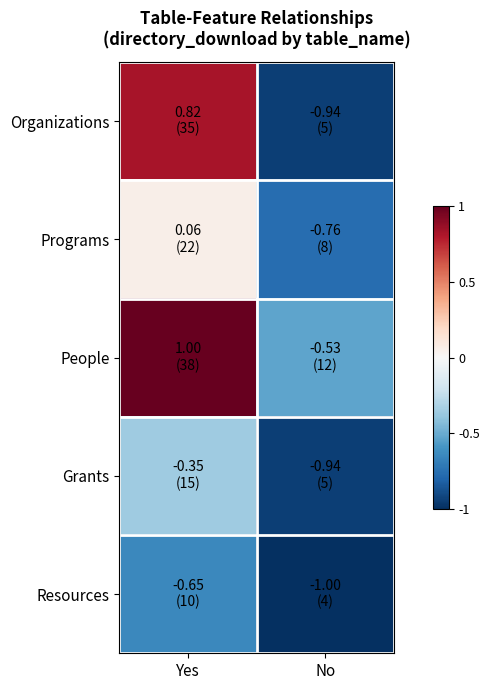

Reading right to left, extract all data points from this chart.

Organizations: No=-0.9	Yes=0.8
Programs: No=-0.8	Yes=0.1
People: No=-0.5	Yes=1.0
Grants: No=-0.9	Yes=-0.4
Resources: No=-1.0	Yes=-0.6